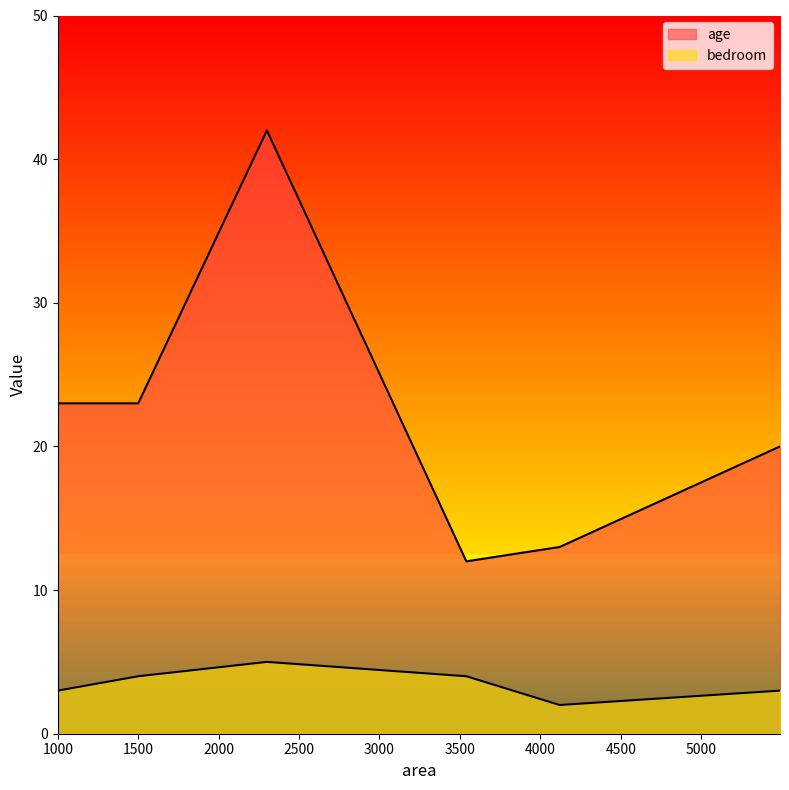

True or false: age and bedroom intersect in this chart.

False